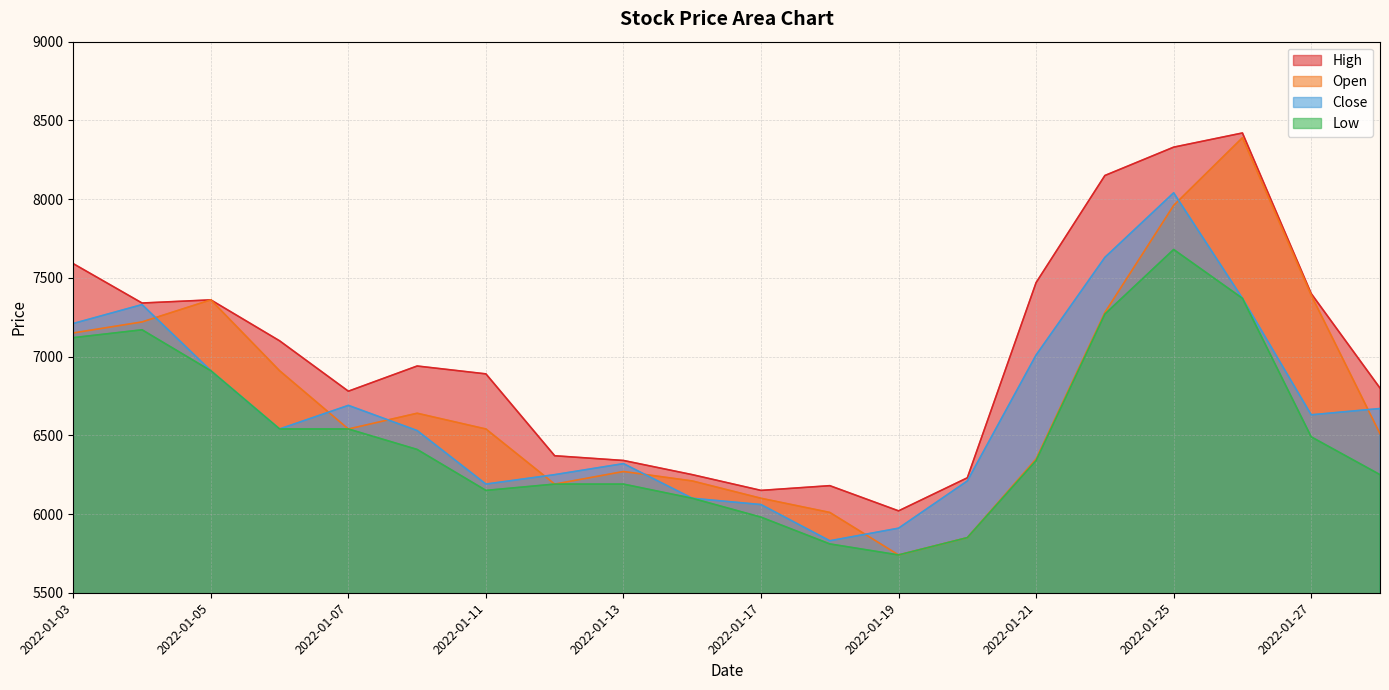

Is it true that Close equals 6540 at 2022-01-06?

True